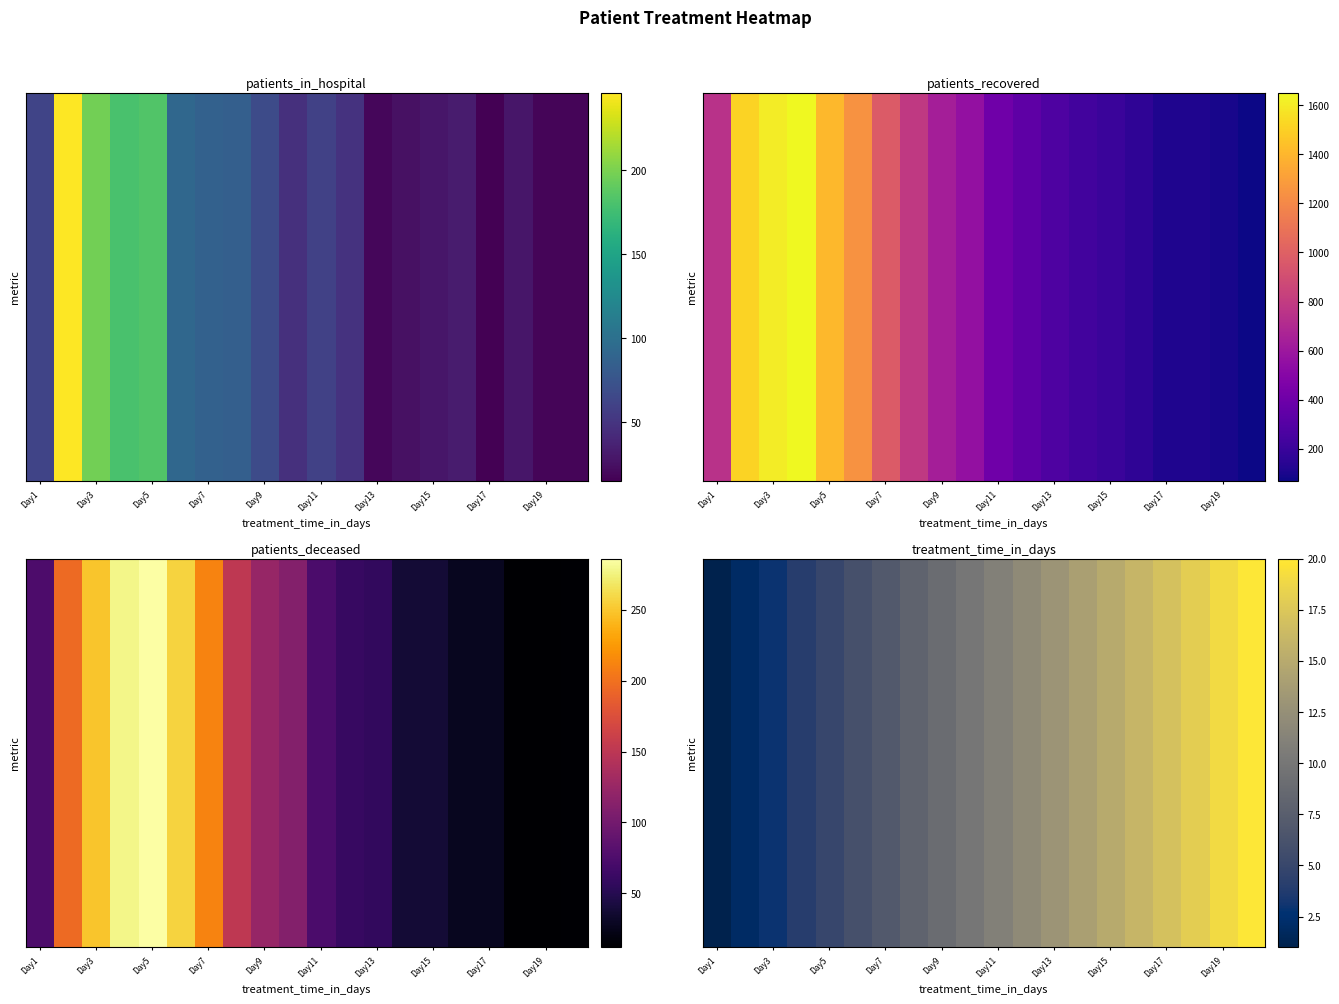

What is the change in value from Day7 to Day9?

+2